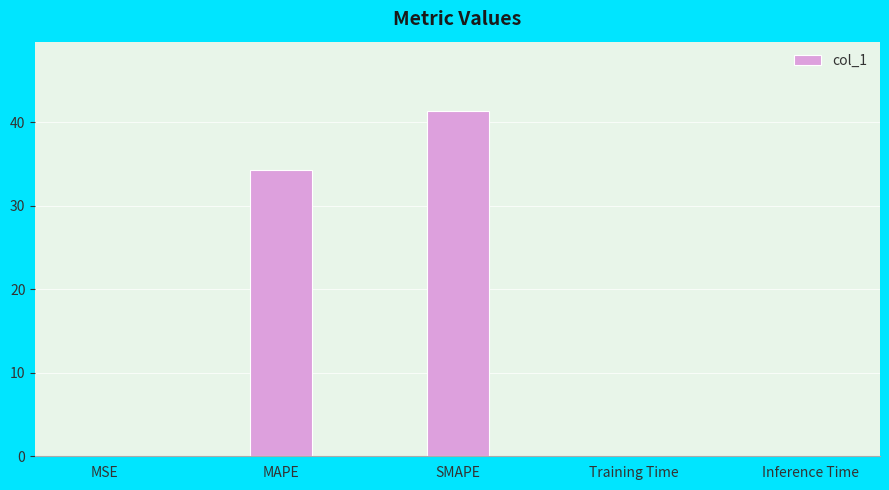

Are the bars horizontal?

No